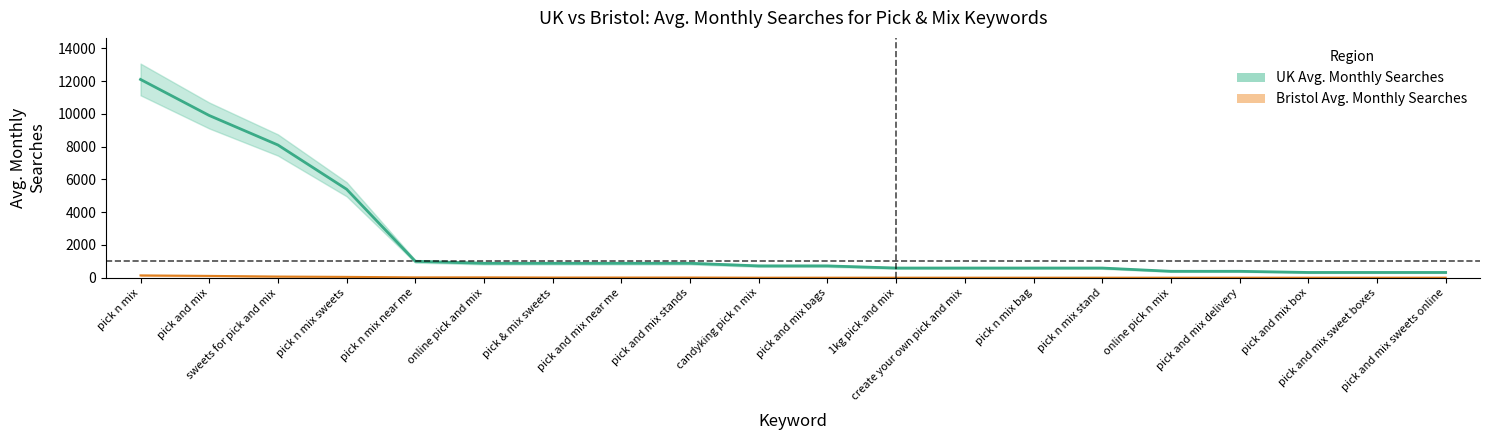

Reading left to right, transcribe all the data shown in this chart.

UK Avg. Monthly Searches: 12100	9900	8100	5400	1000	880	880	880	880	720	720	590	590	590	590	390	390	320	320	320
Bristol Avg. Monthly Searches: 140	110	70	50	20	20	10	10	10	0	0	0	0	0	0	0	0	0	0	0